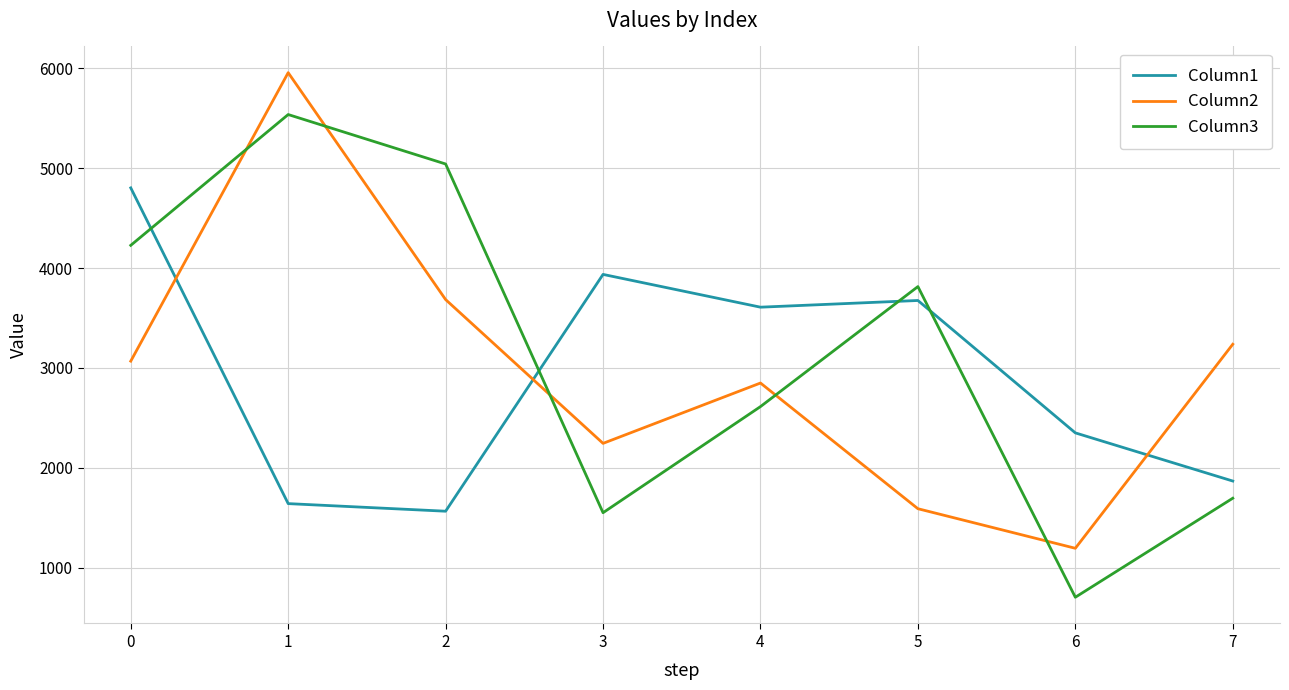

What is the spread (max minus min) of values at 4?

995